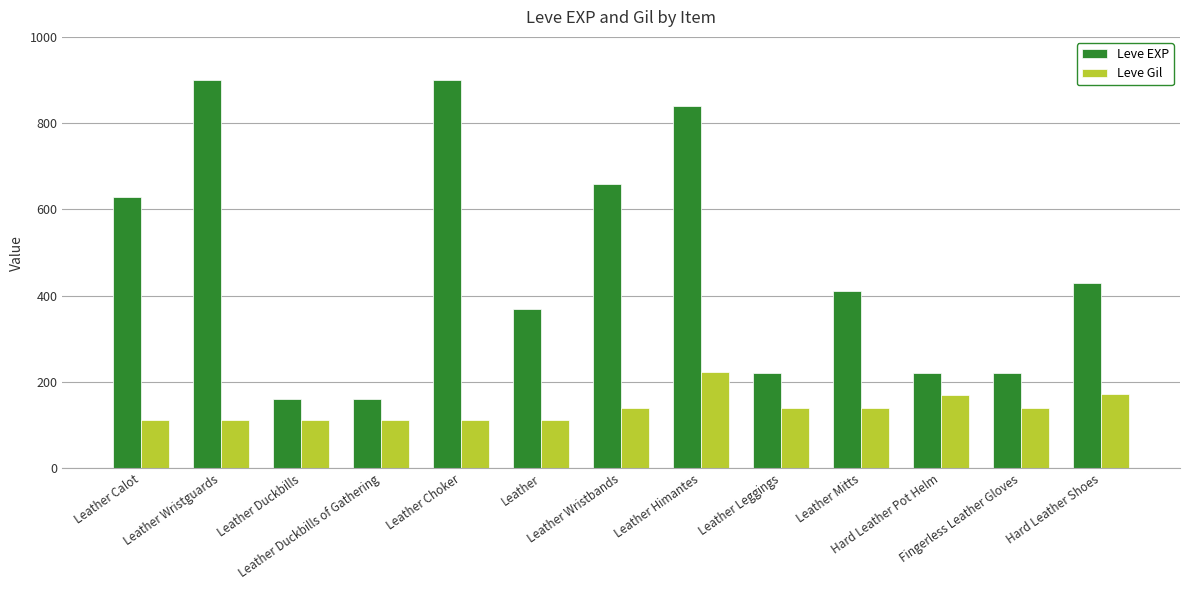

How many data points does each series have?

13